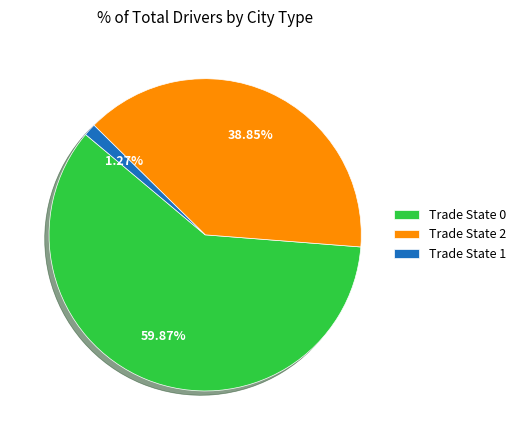

How many slices are in this pie chart?

3